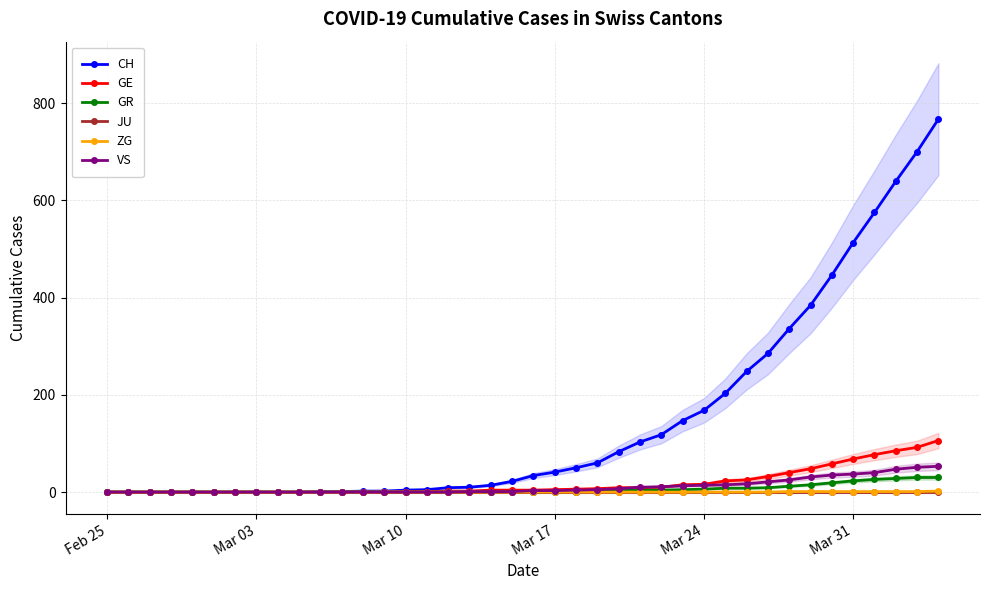

What is the maximum value for GR?

30